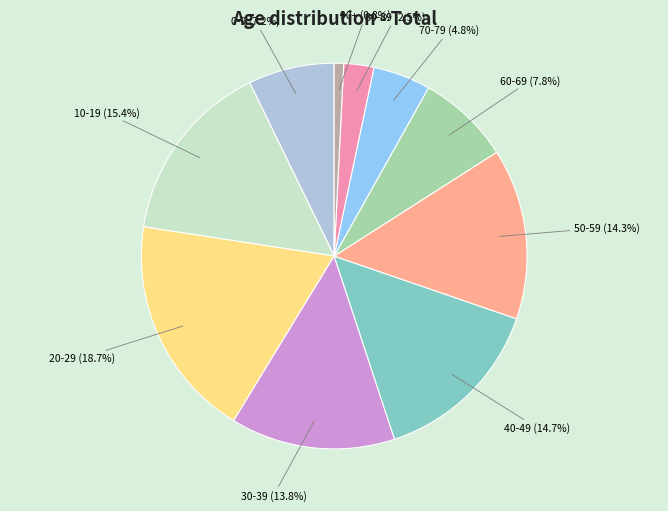

How many slices are in this pie chart?

10